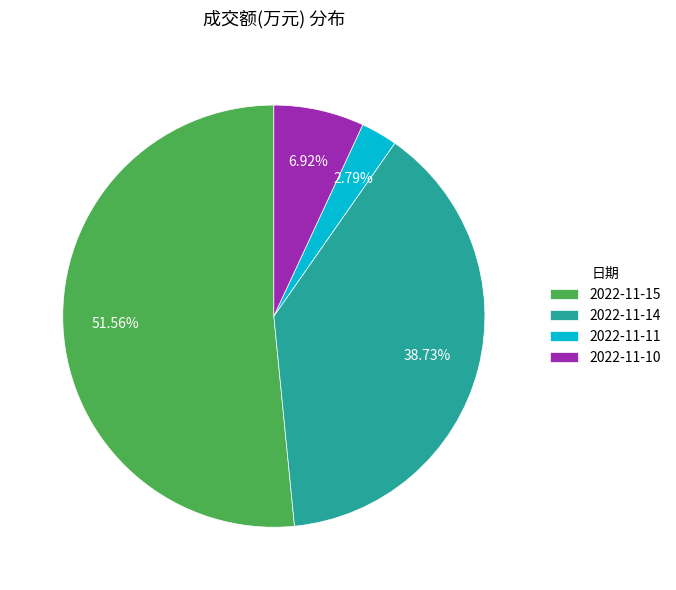

To the nearest percent, what is the combined percentage of 2022-11-15 and 2022-11-14?

90%